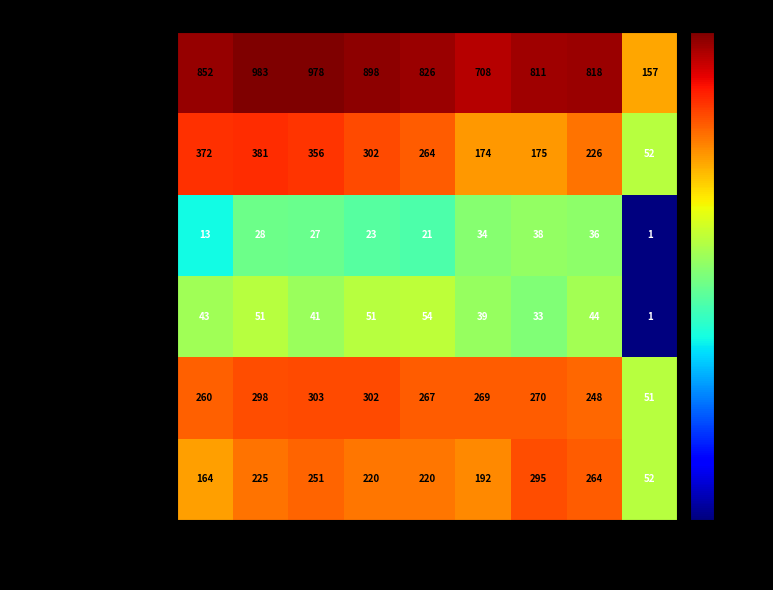

The value of Total at 2017 is 978. True or false?

True